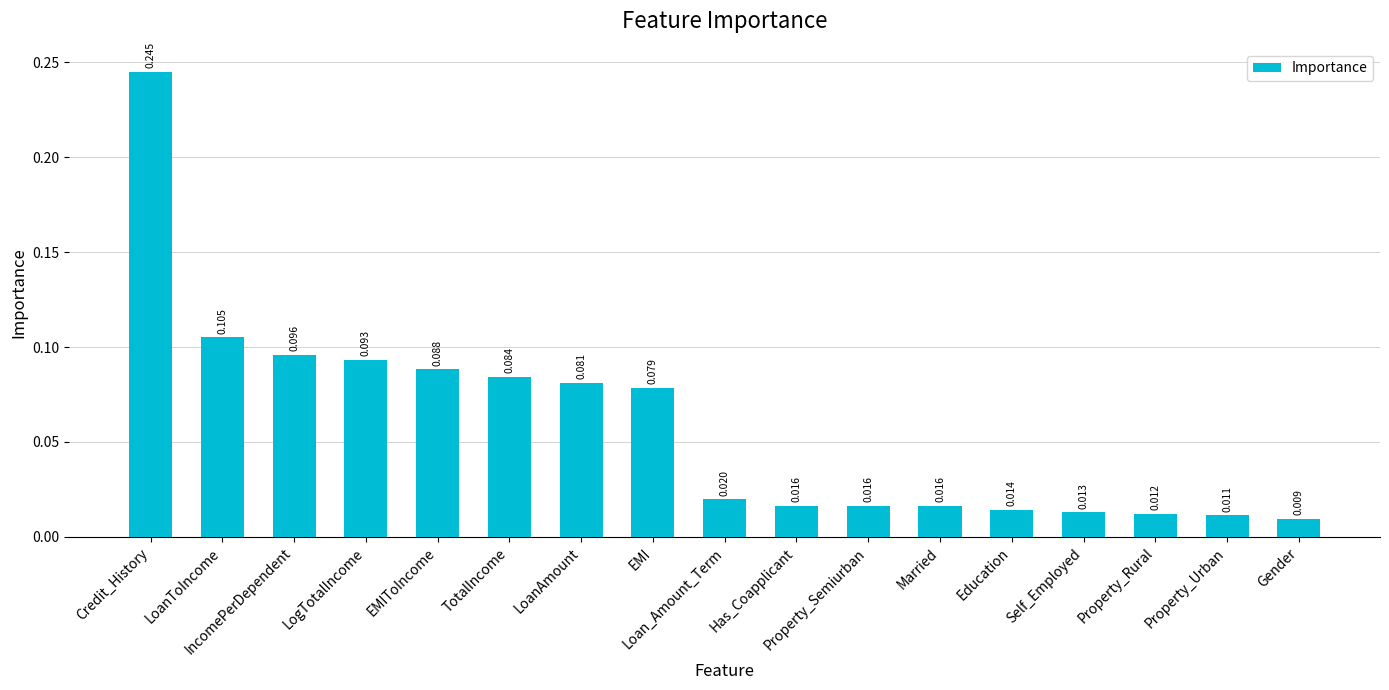

Which label corresponds to the smallest value in the chart?

Gender